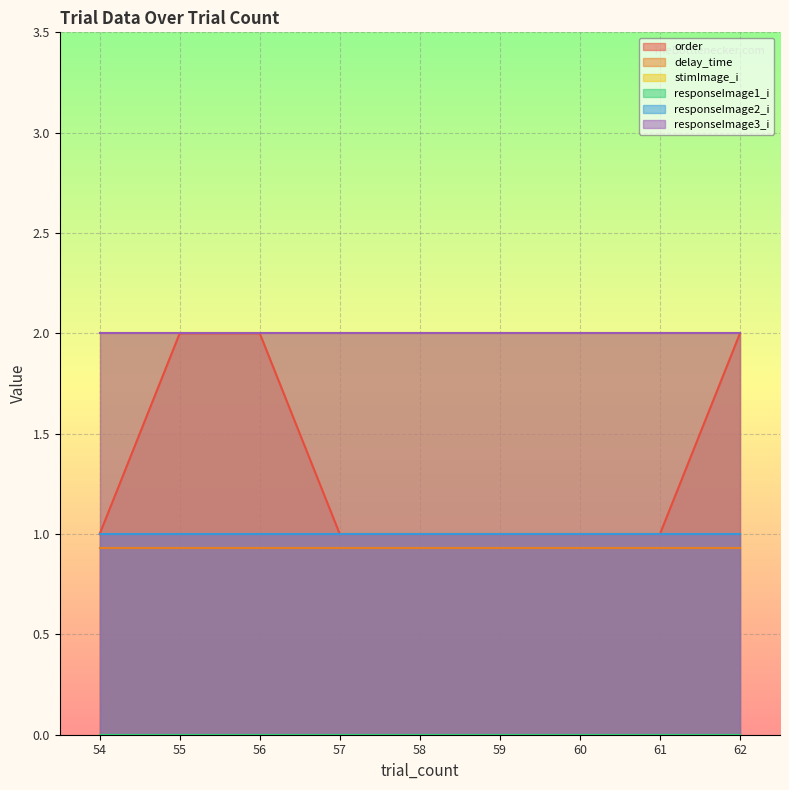

Which series has the largest total across all categories?

stimImage_i